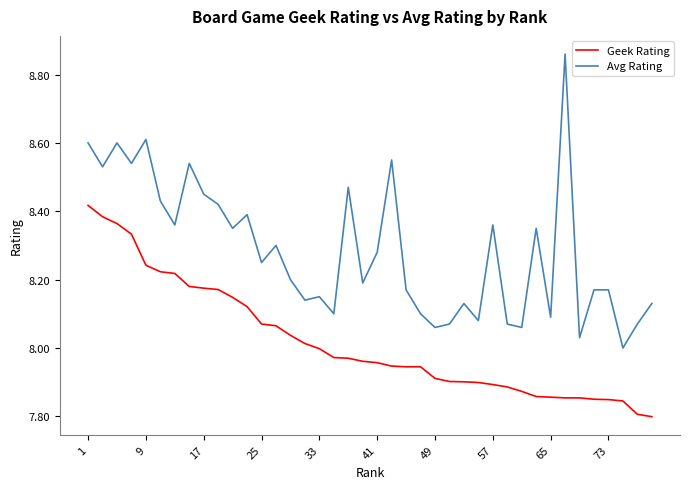

True or false: Geek Rating and Avg Rating intersect in this chart.

False